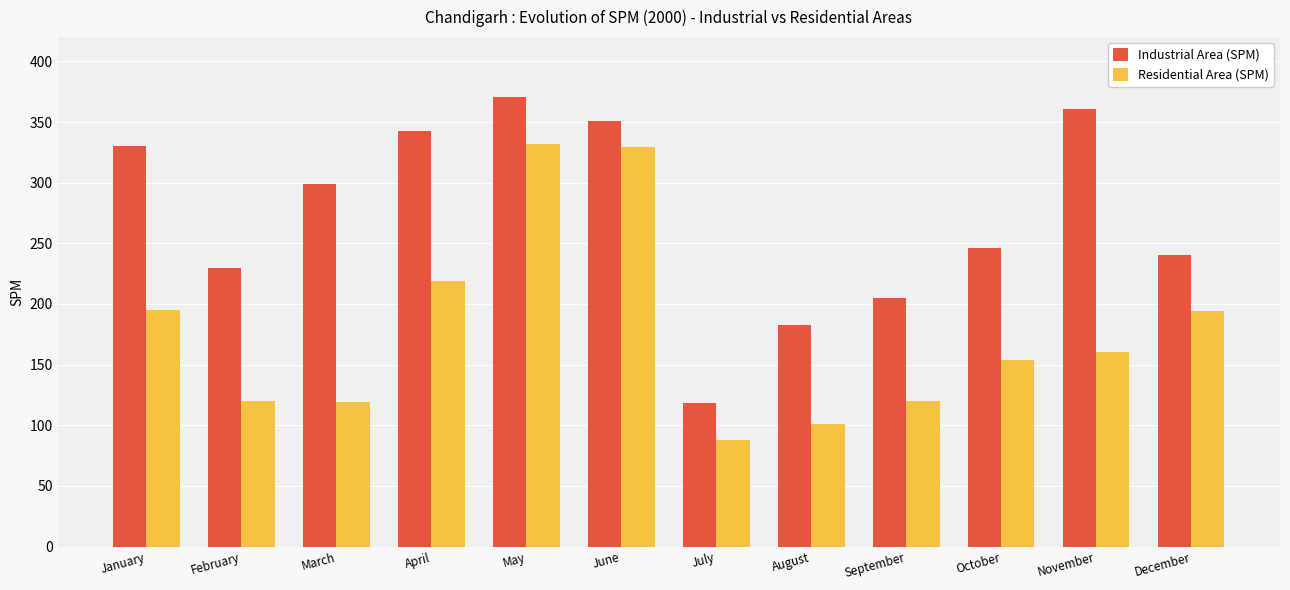

What is the spread (max minus min) of values at December?

46